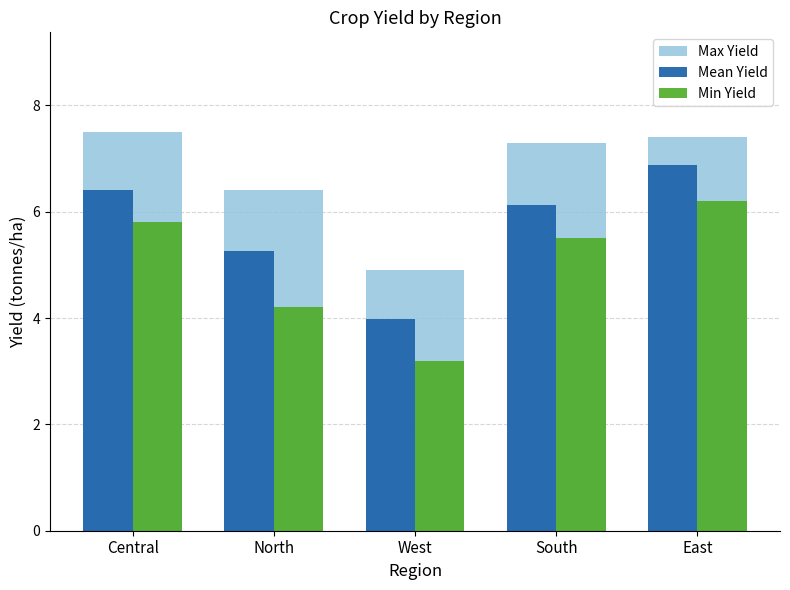

What position from the right is East?

1